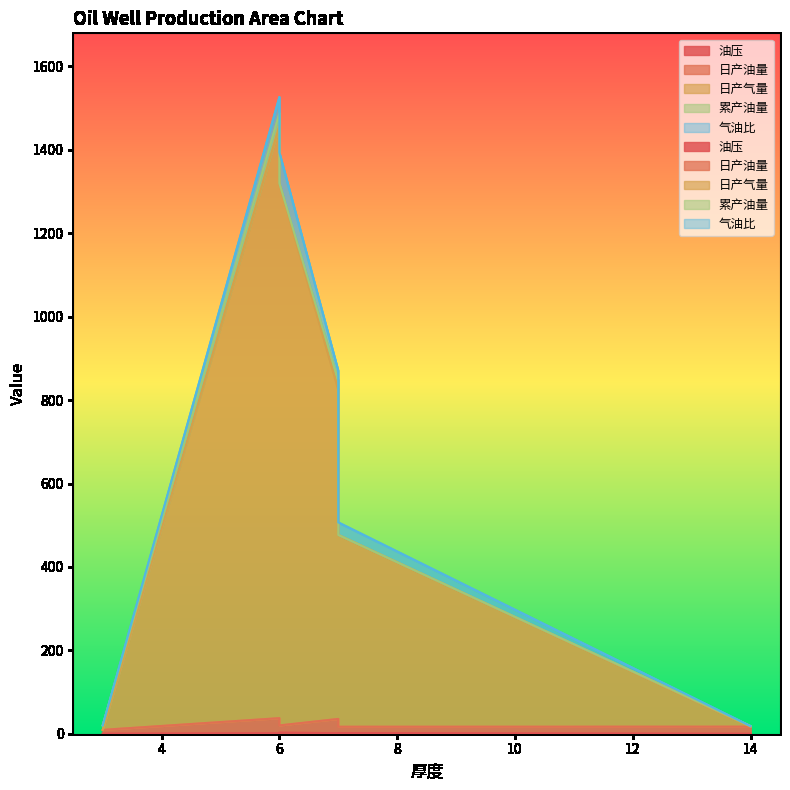

Reading left to right, what are all the values shown in this chart?

油压: 6=1.3	3=0.1	7=1.2	14=0.0	7=1.6	6=2.5
日产油量: 6=36.0	3=9.1	7=34.2	14=16.9	7=15.1	6=17.4
日产气量: 6=1420.0	3=0.0	7=790.0	14=0.0	7=460.0	6=1300.0
累产油量: 6=30.5	3=10.8	7=22.1	14=1.4	7=0.0	6=0.0
气油比: 6=39.0	3=0.0	7=23.0	14=0.0	7=30.0	6=74.0